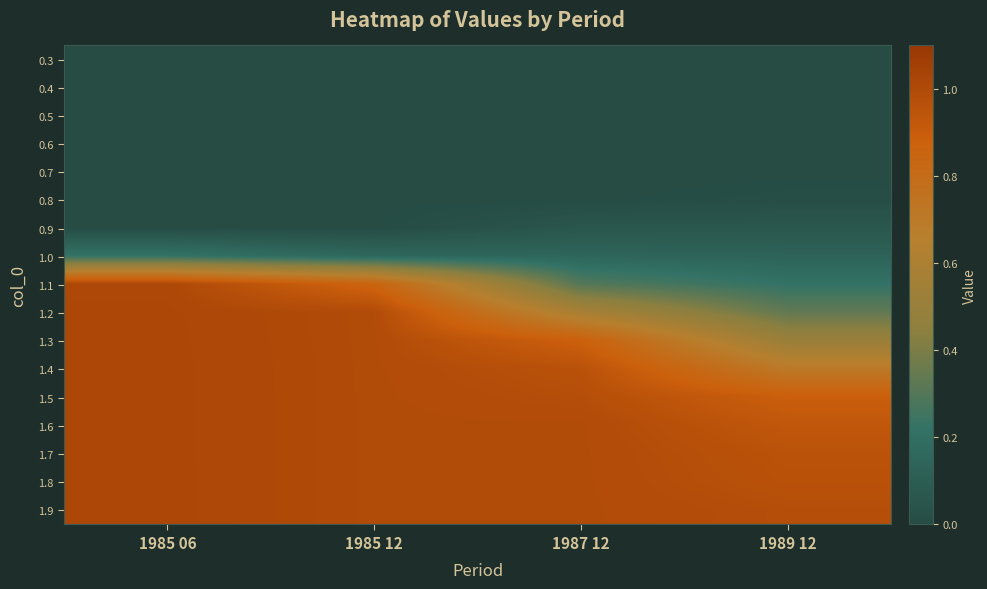

What is the total value across all series at 1985 06?

9.4